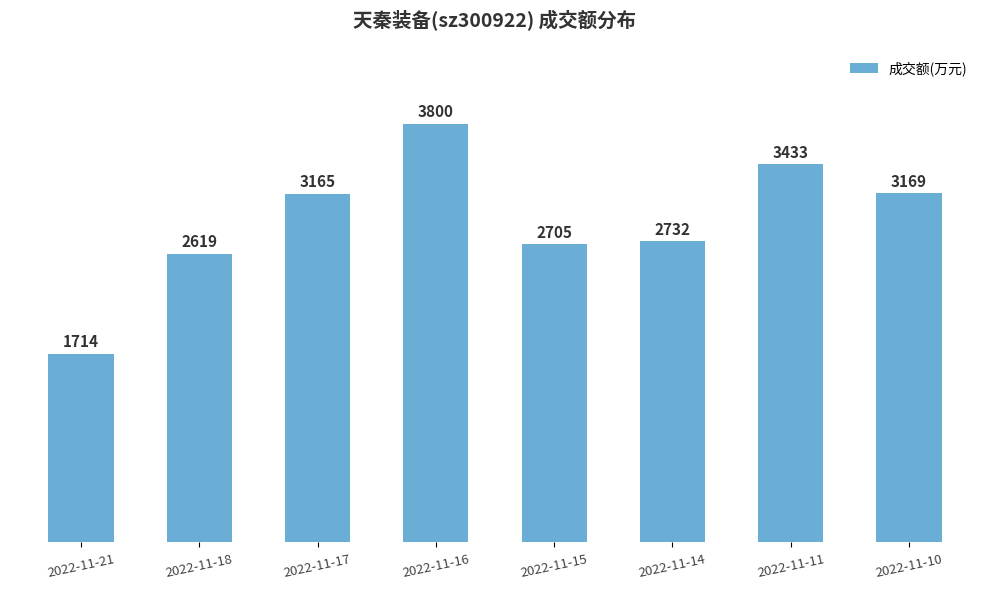

What is the sum of all values?

23337